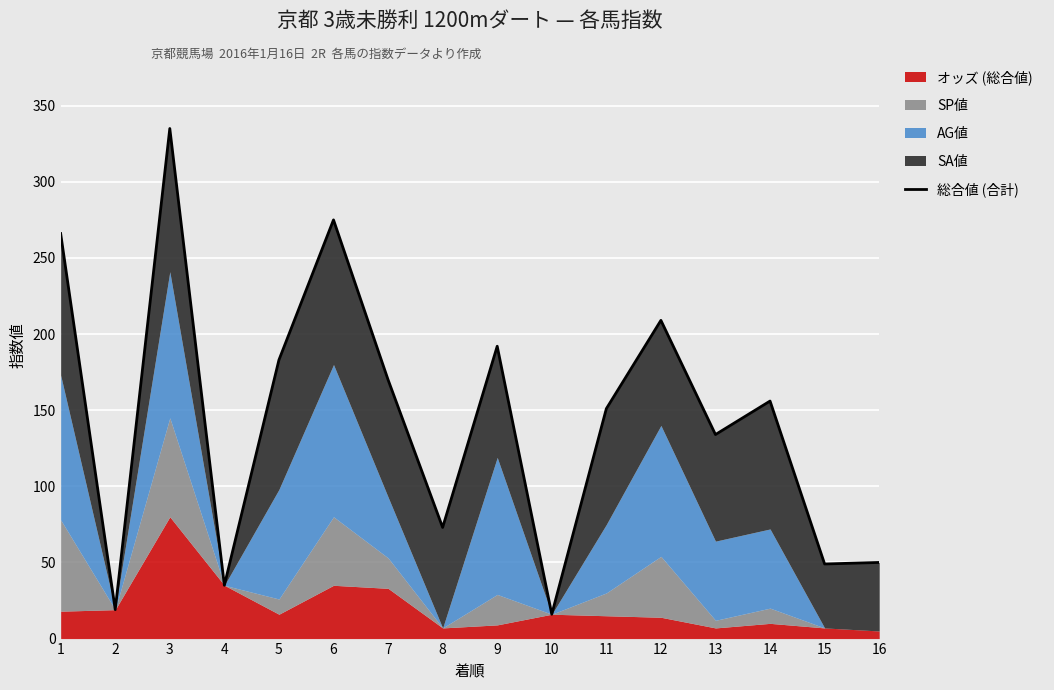

What is the value of the 15th point from the left?

49